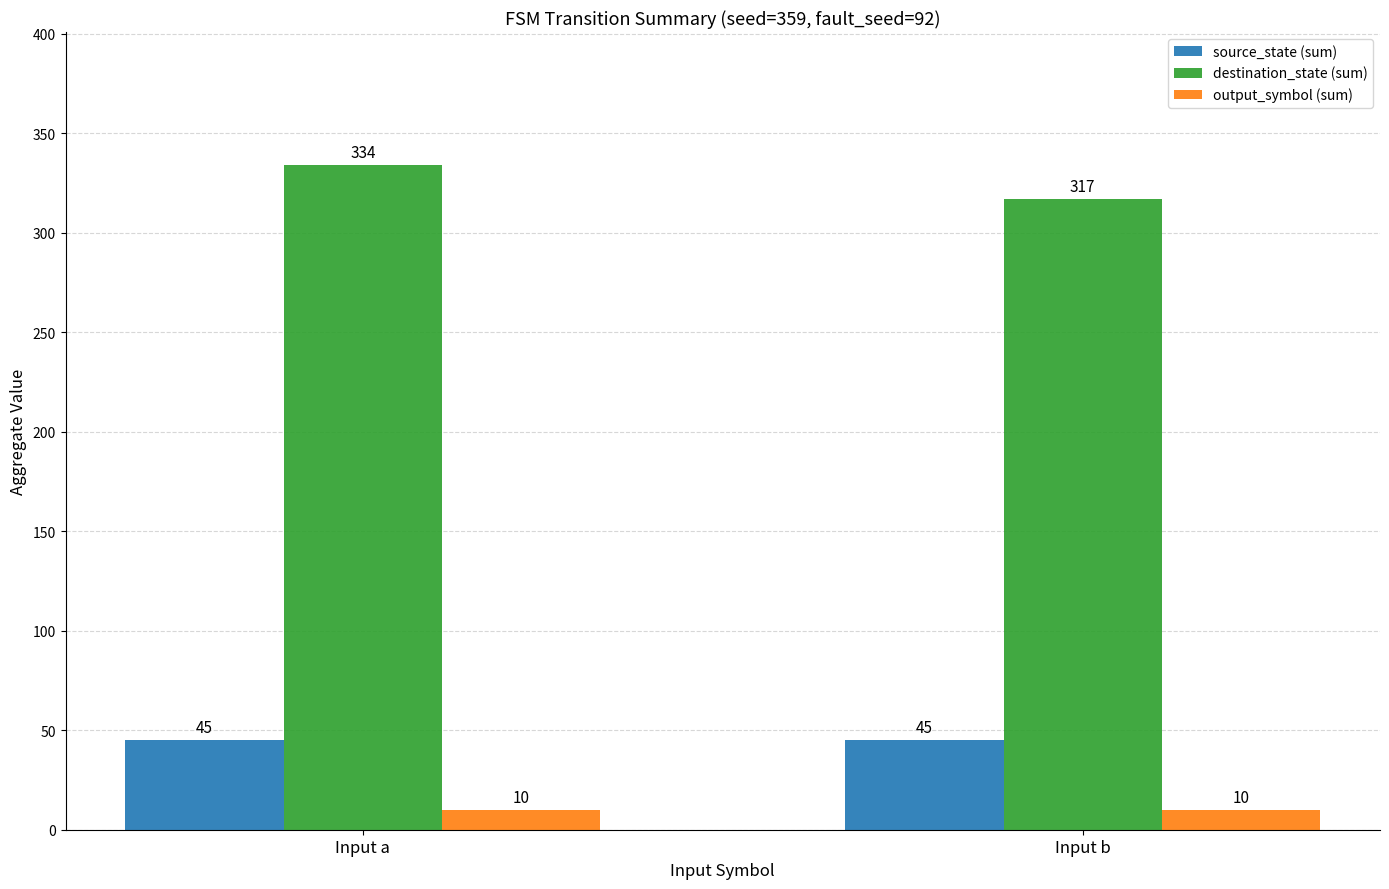

What is the maximum value for output_symbol (sum)?

10